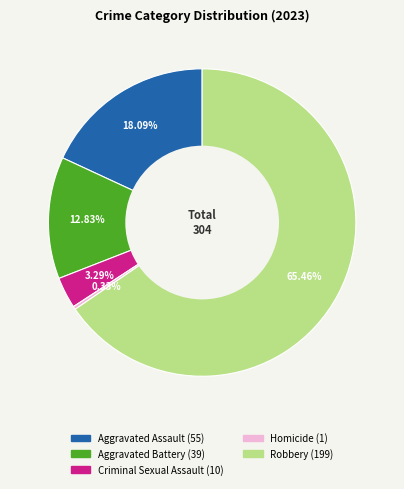

Rank the categories by value from highest to lowest.

Robbery, Aggravated Assault, Aggravated Battery, Criminal Sexual Assault, Homicide